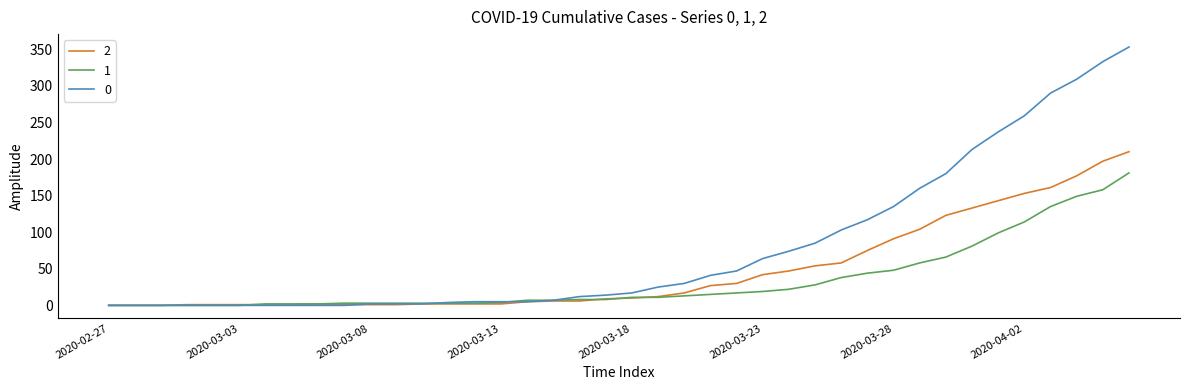

List the series in order of their peak value, lowest first.

1, 2, 0